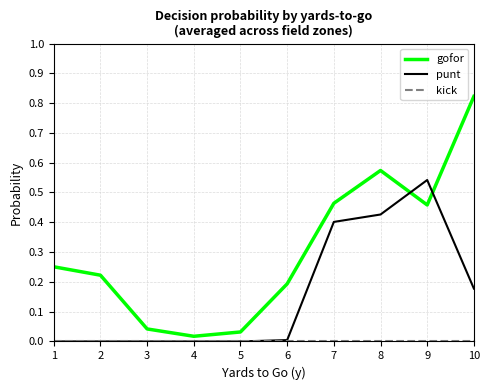

Which series has the largest total across all categories?

gofor